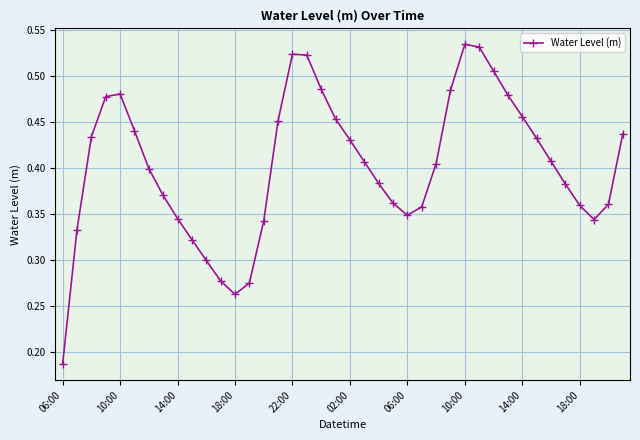

True or false: there are more than 1 points higher than both neighbors.

True